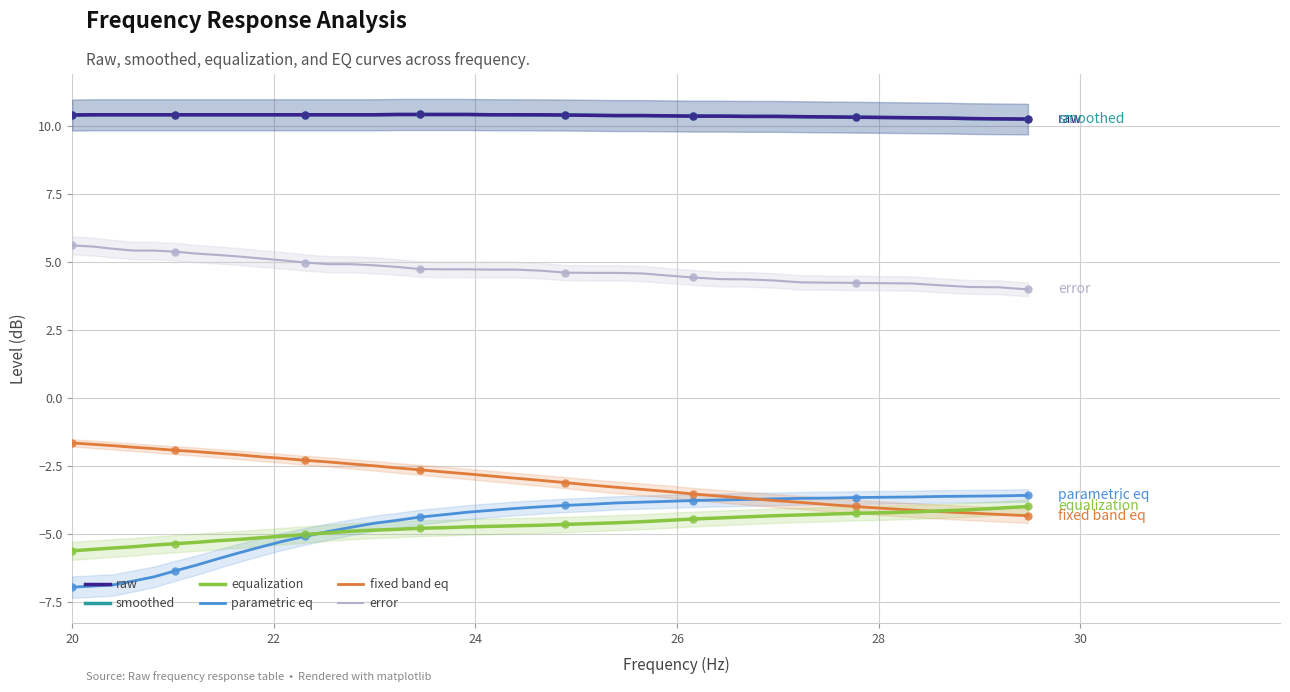

How many lines are shown in the chart?

6